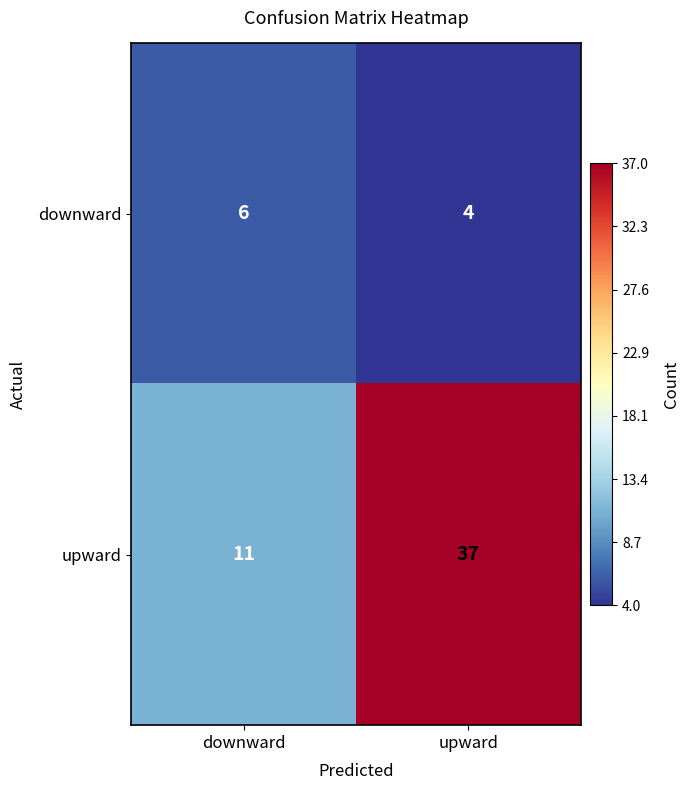

What is the sum of the downward values at upward and downward?

10